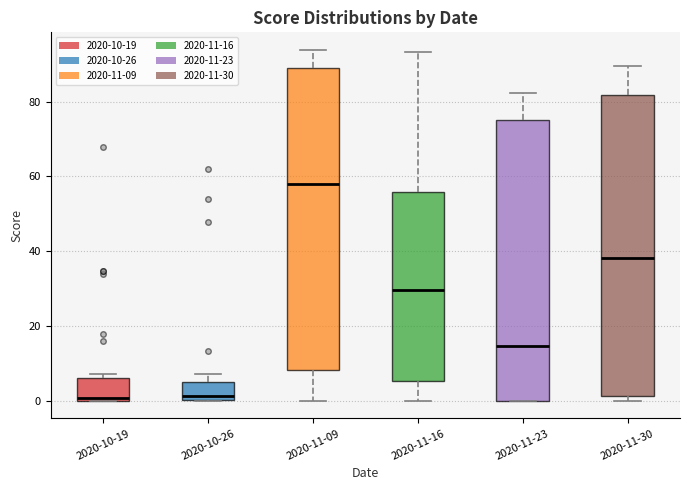

Reading left to right, transcribe this box plot: for each box, give where its median line is, the range the box spans, and where its two whiskers end, as read against the y-axis. The values are not printed on the chart, so give them approximately, as read against the axis.

2020-10-19: median 0 (just above the box's lower edge), box 0 to 6, whiskers 0 to 8
2020-10-26: median 2, box 0 to 6, whiskers 0 to 8
2020-11-09: median 58, box 8 to 88, whiskers 0 to 94
2020-11-16: median 30, box 6 to 56, whiskers 0 to 94
2020-11-23: median 14, box 0 to 76, whiskers 0 to 82
2020-11-30: median 38, box 2 to 82, whiskers 0 to 90